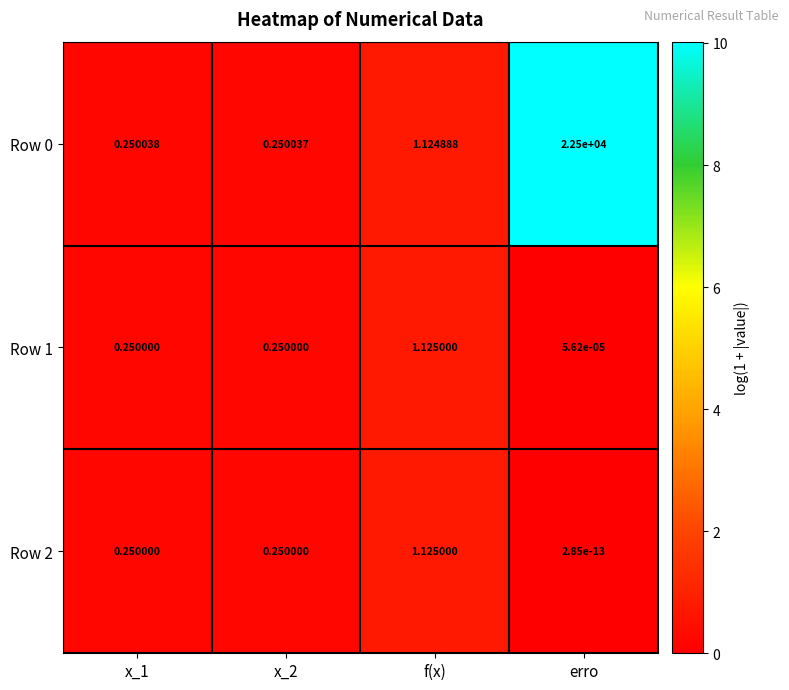

At how many categories does at least one series exceed 8?

1